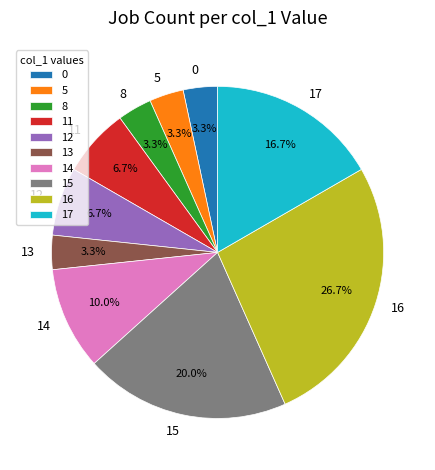

To the nearest percent, what portion does 8 represent?

3%